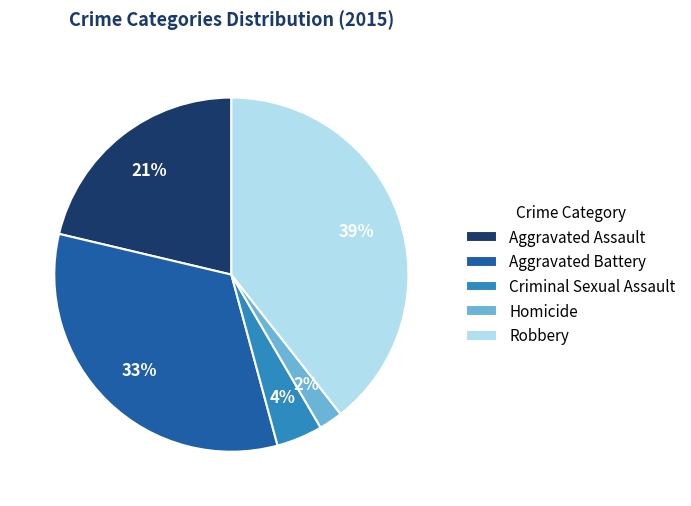

Does Criminal Sexual Assault account for over 50% of the chart?

No